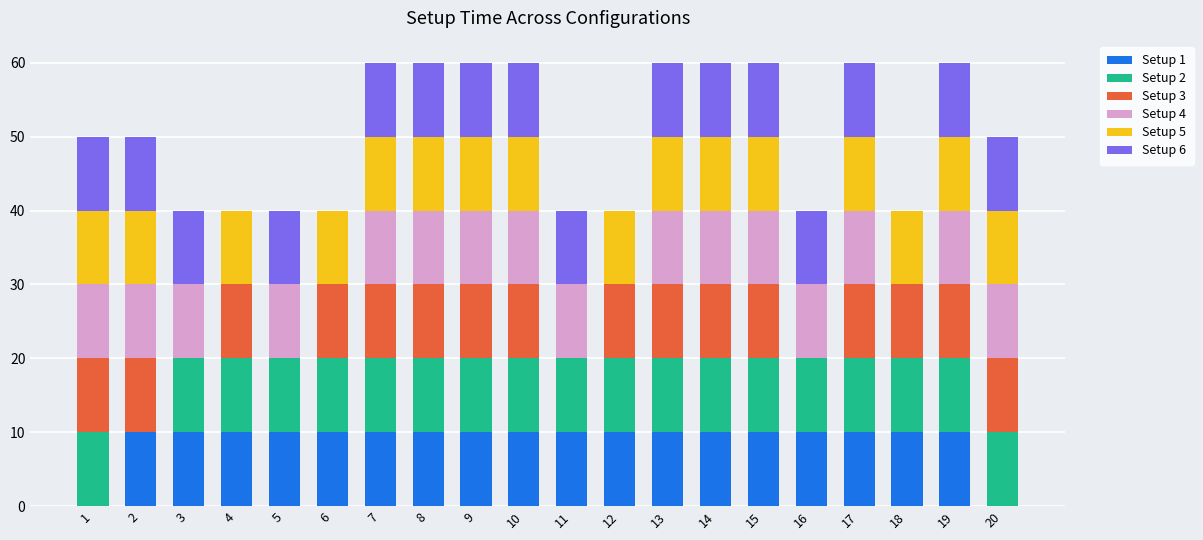

Which category has the lowest value in the Setup 1 series?

1